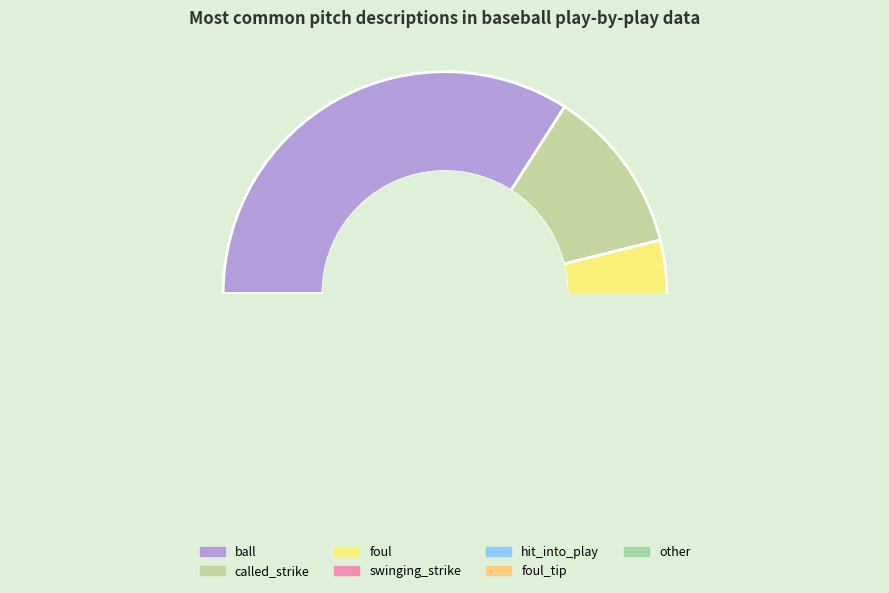

What portion of the pie excludes other?

96.5%